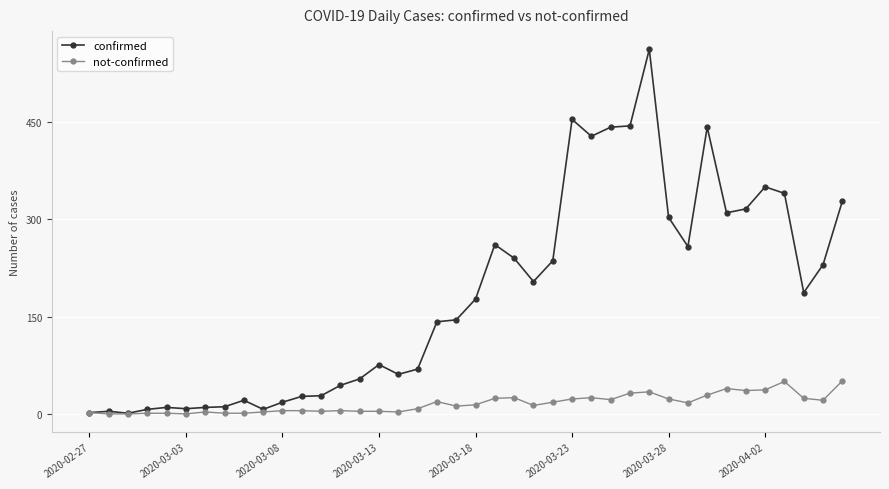

What is the value of the not-confirmed point at the 30th from the left?

34